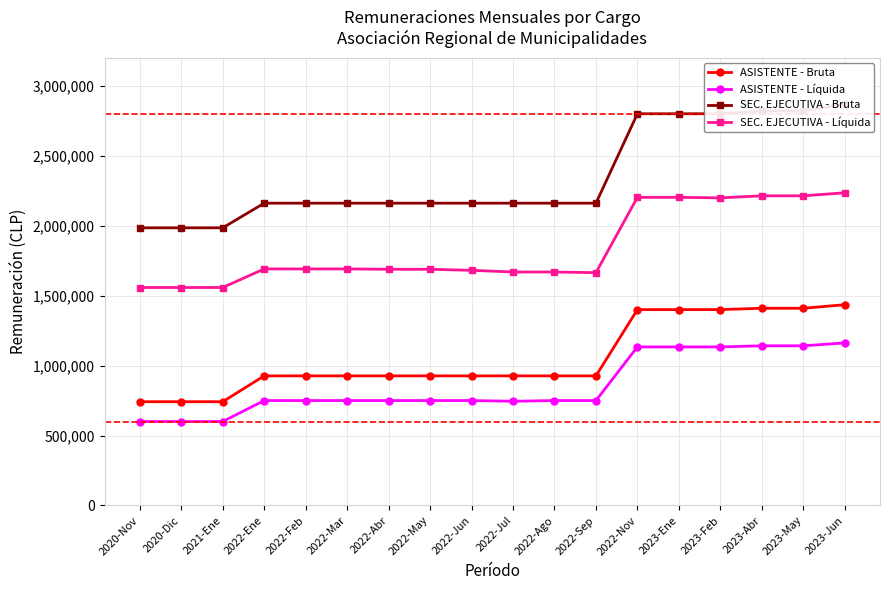

Which series has the widest spread of values?

SEC. EJECUTIVA - Bruta